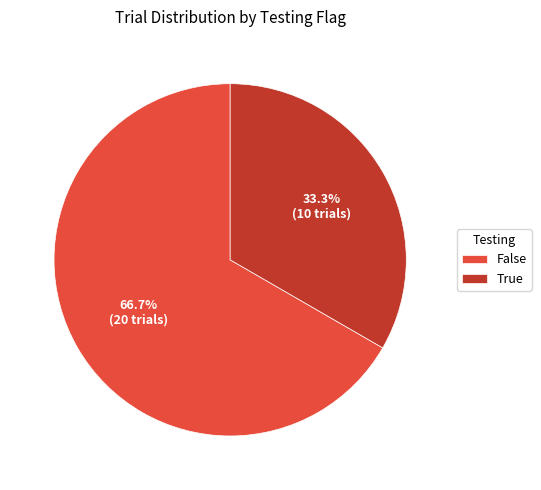

Approximately how many times larger is the value at True compared to False?

0.5